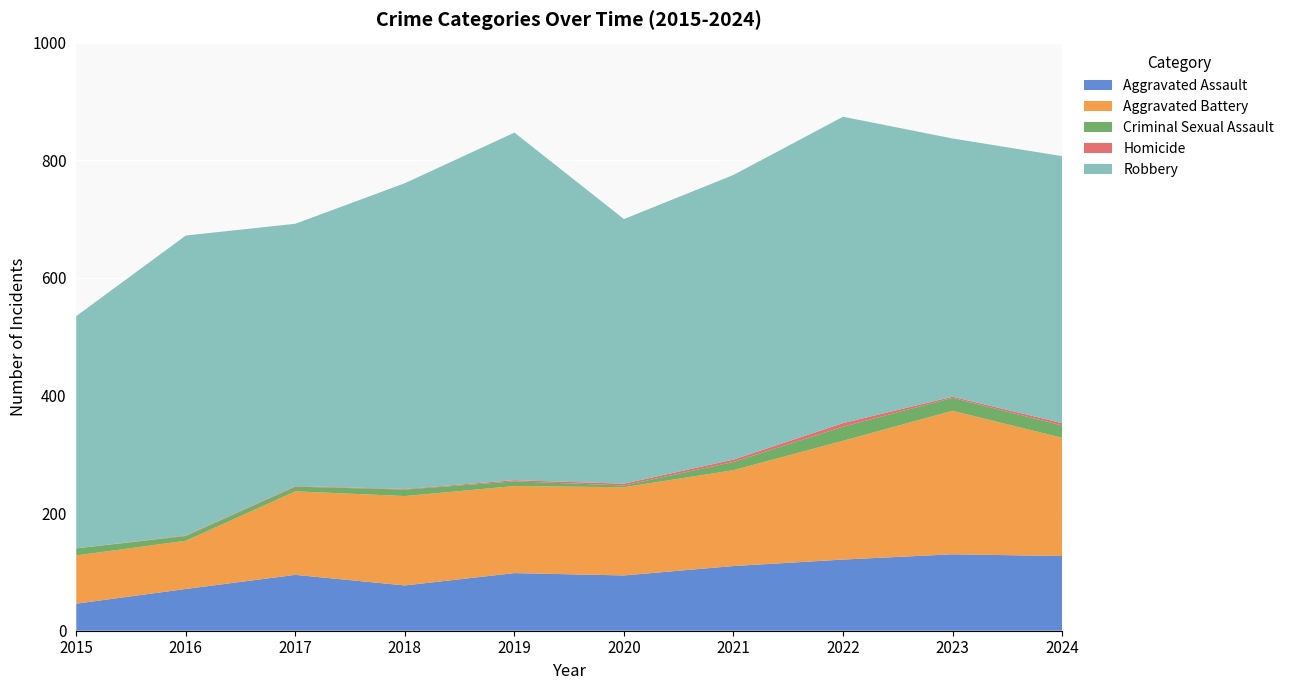

Reading left to right, transcribe all the data shown in this chart.

Aggravated Assault: 46	71	95	77	98	94	110	121	130	127
Aggravated Battery: 82	82	142	152	148	150	163	202	244	201
Criminal Sexual Assault: 12	8	8	11	8	3	14	24	22	21
Homicide: 0	1	1	1	2	3	4	6	2	4
Robbery: 395	510	446	520	591	450	484	521	439	454